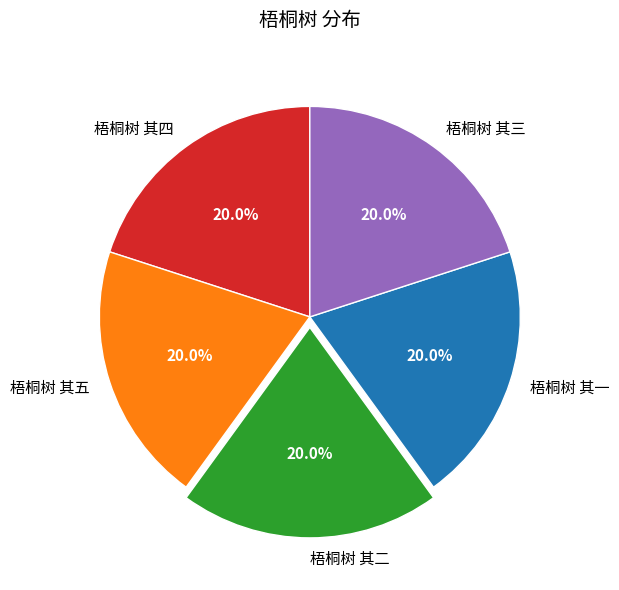

Is it true that 梧桐树 其三 is 9% of the pie?

False